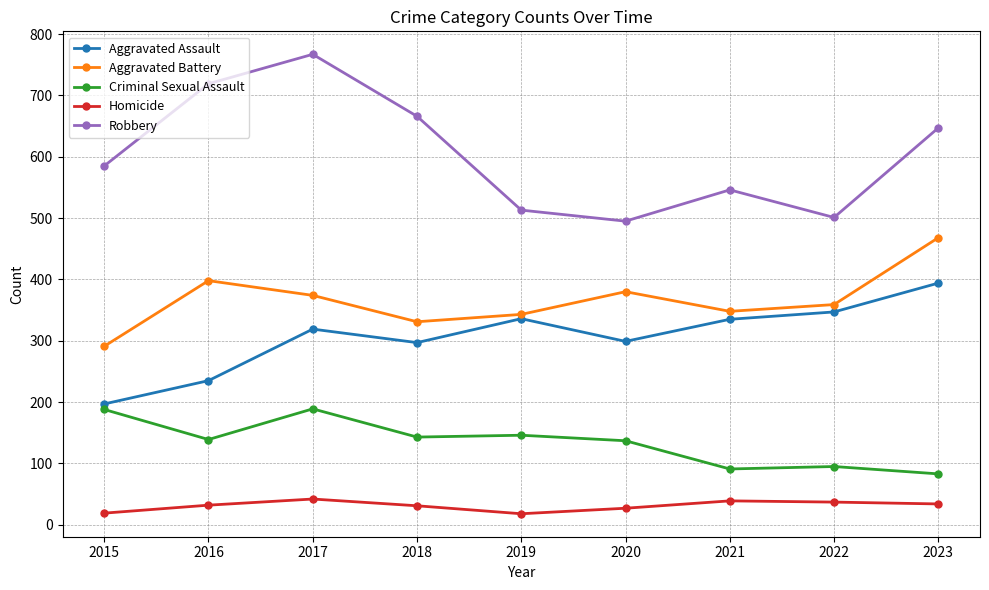

How many interior local peaks does the Aggravated Battery series have?

2